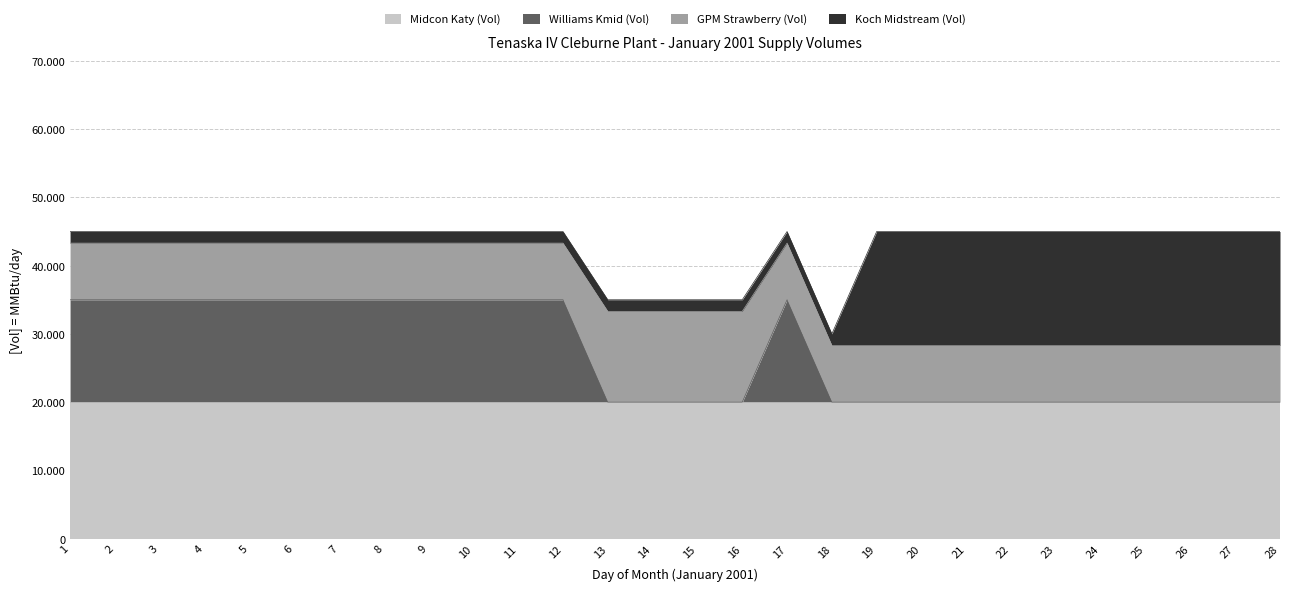

Rank the series by their maximum value, from lowest to highest.

GPM Strawberry (Vol), Williams Kmid (Vol), Koch Midstream (Vol), Midcon Katy (Vol)